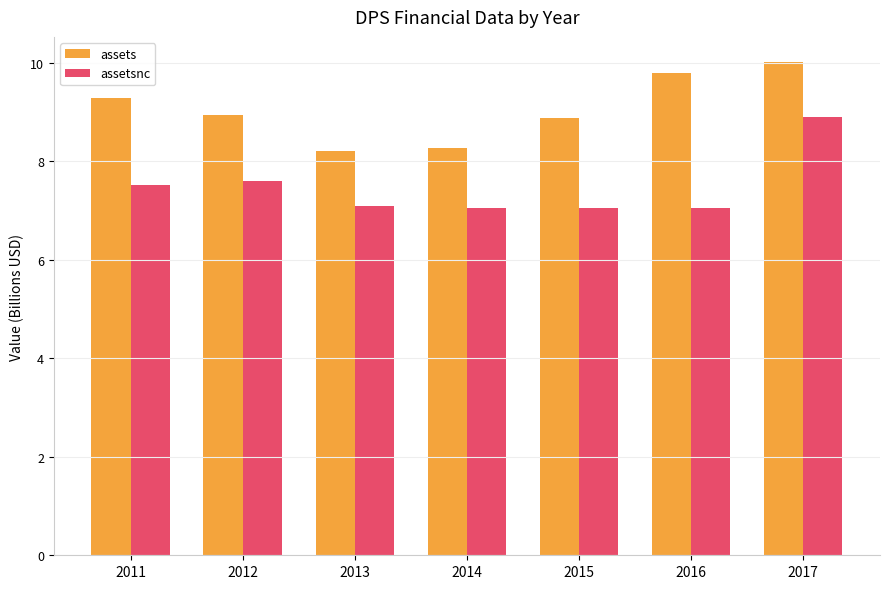

Rank the series by their average value, from lowest to highest.

assetsnc, assets